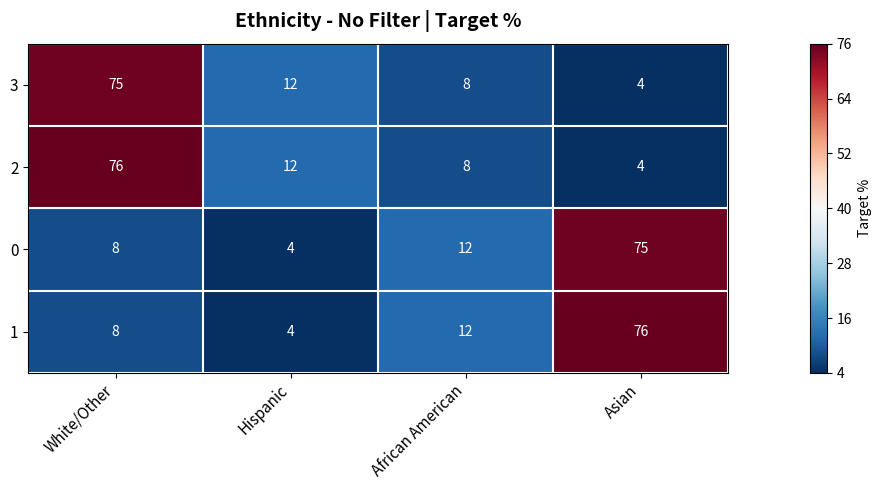

Count the number of categories in the chart.

4